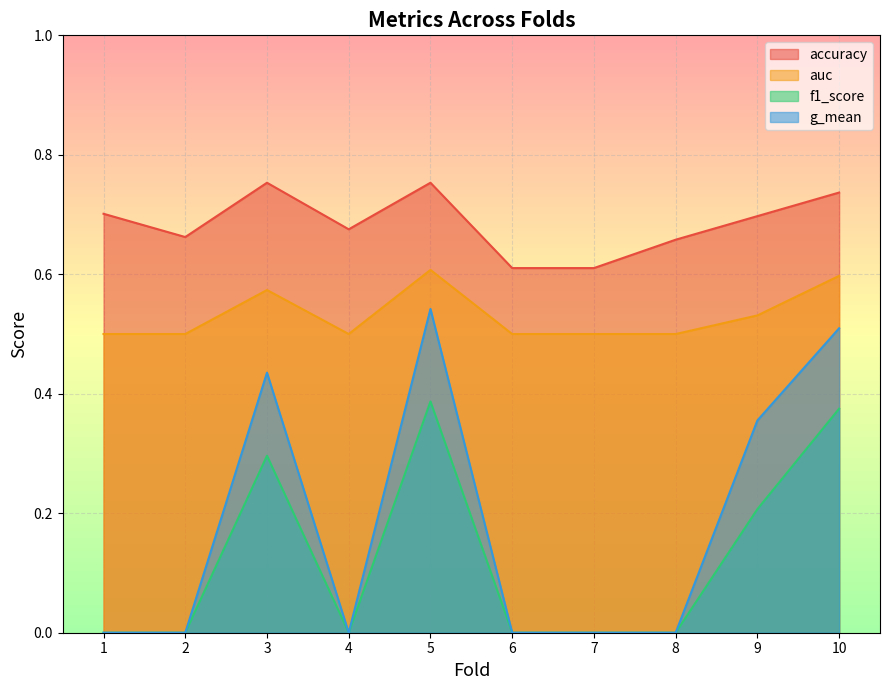

Count the number of data series in this chart.

4